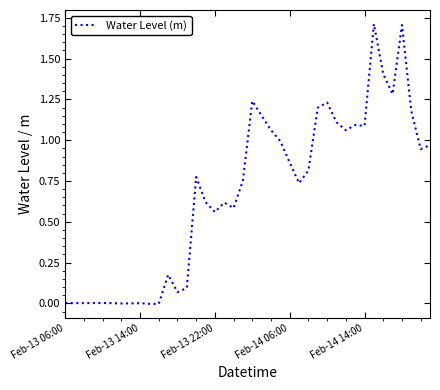

What is the greatest value displayed?

1.7